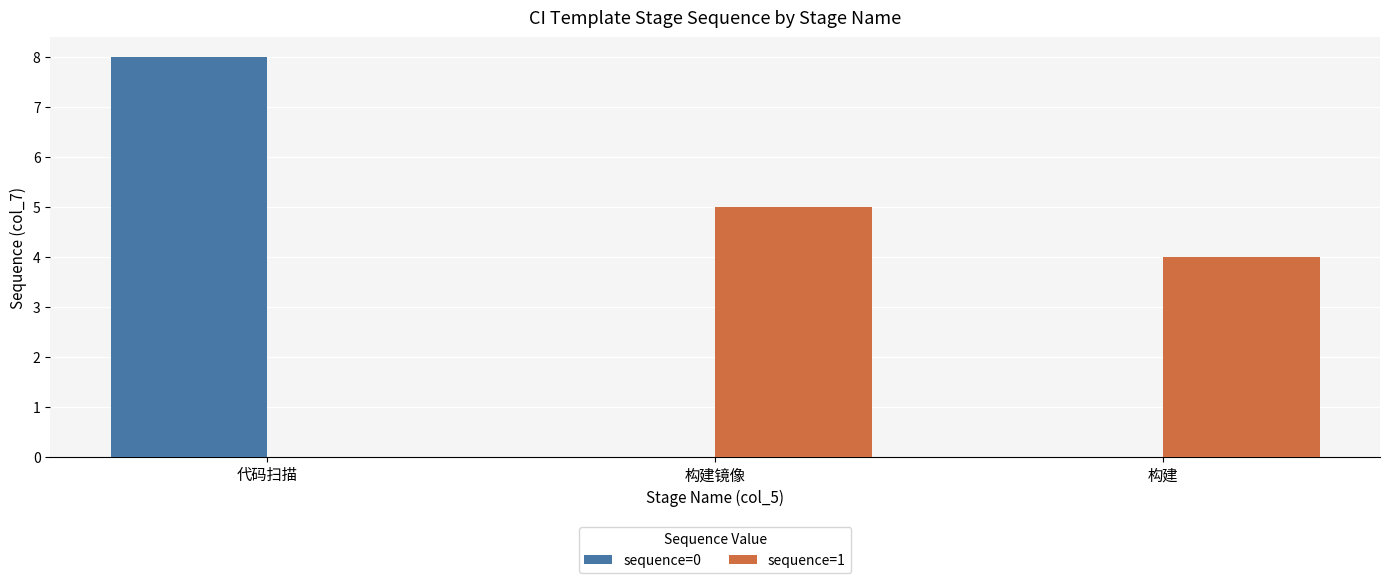

True or false: sequence=1 has a value of 5 at 构建镜像.

True